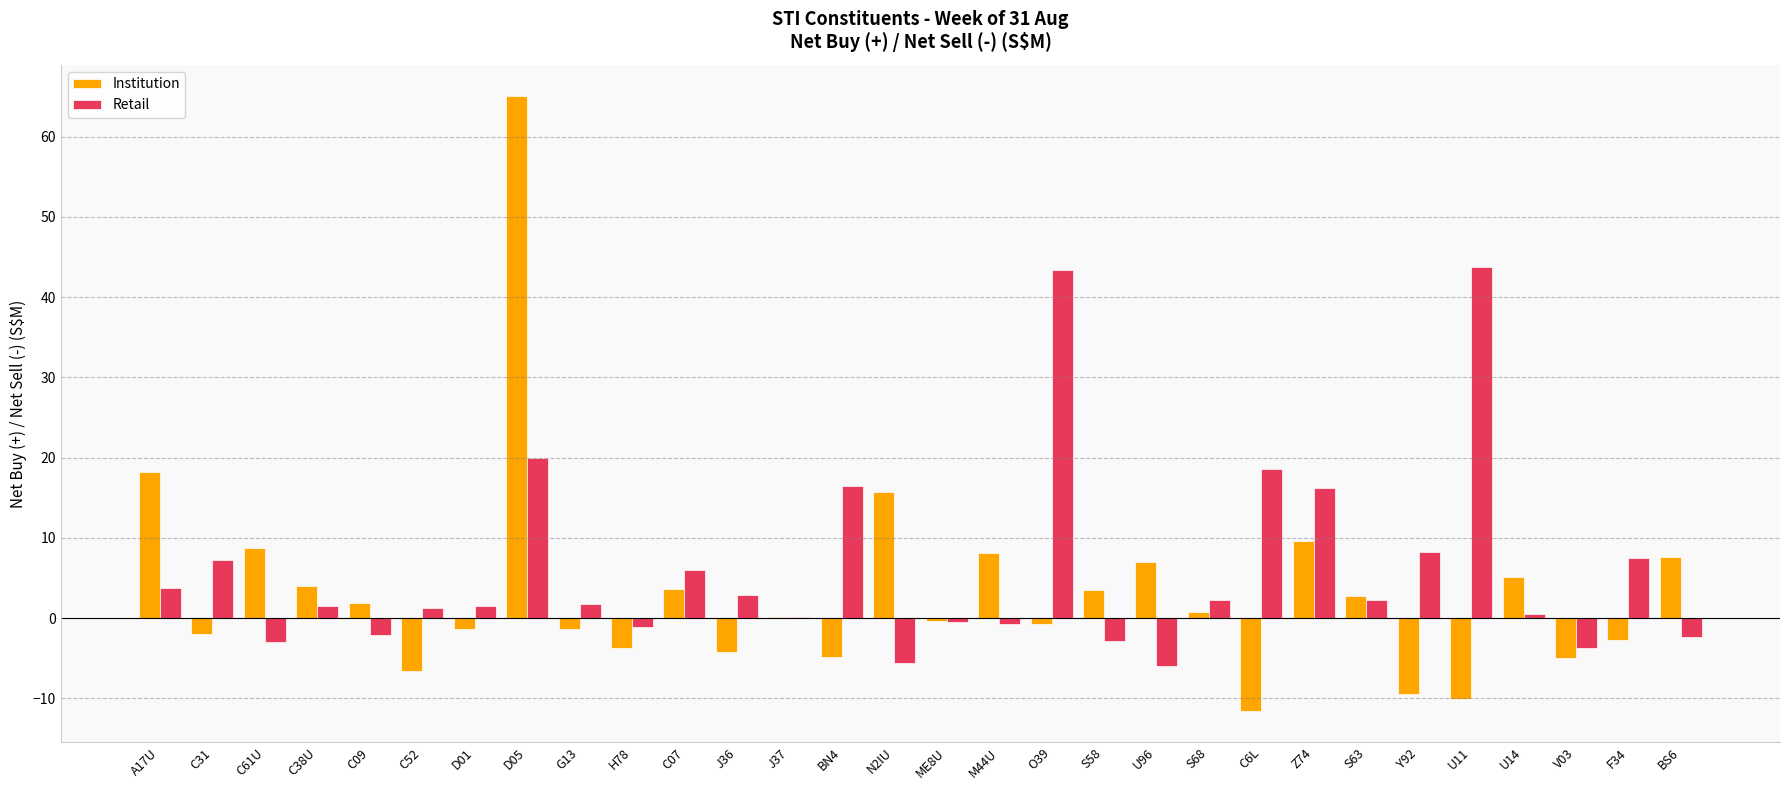

What is the spread (max minus min) of values at BN4?

21.3